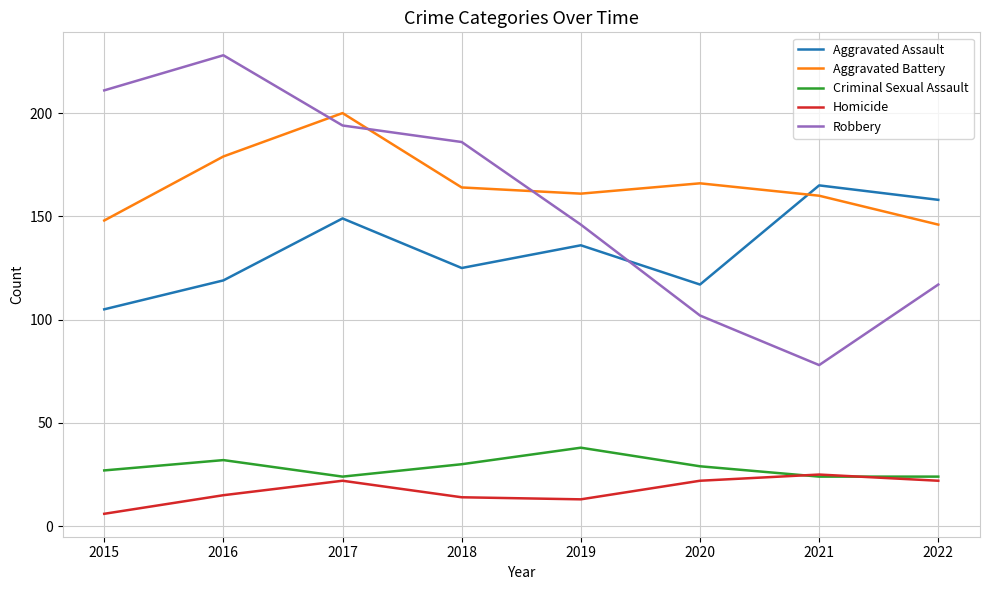

What is the sum of all Criminal Sexual Assault values?

228